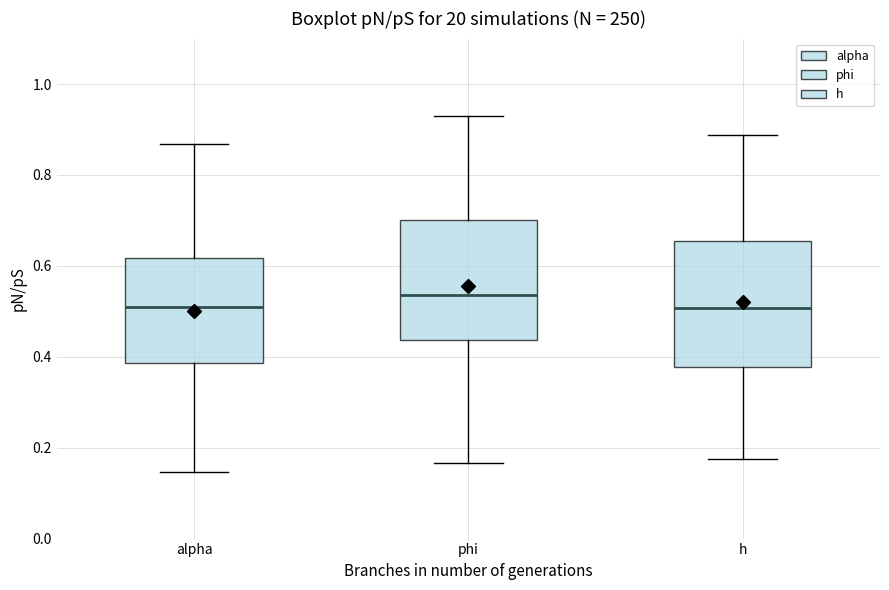

Where is the lower edge of the box for h on the y-axis? The values are not printed on the chart, so give them approximately, as read against the axis.

0.38